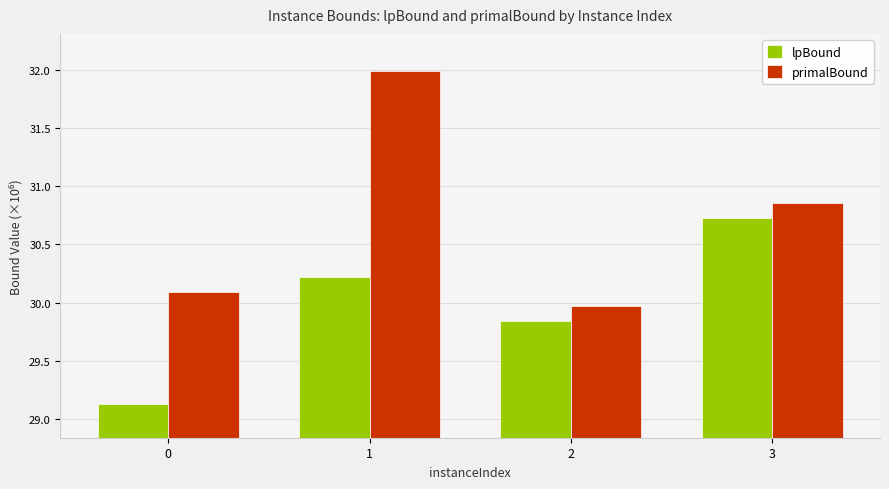

At 0, list the series in order from smallest to largest.

lpBound, primalBound